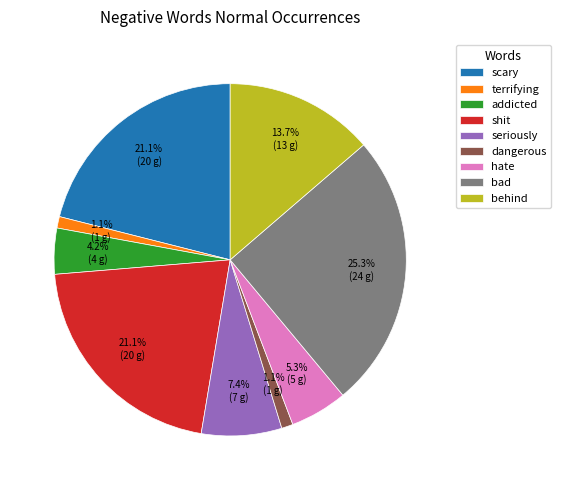

Do seriously and hate together represent more than half of the pie?

No